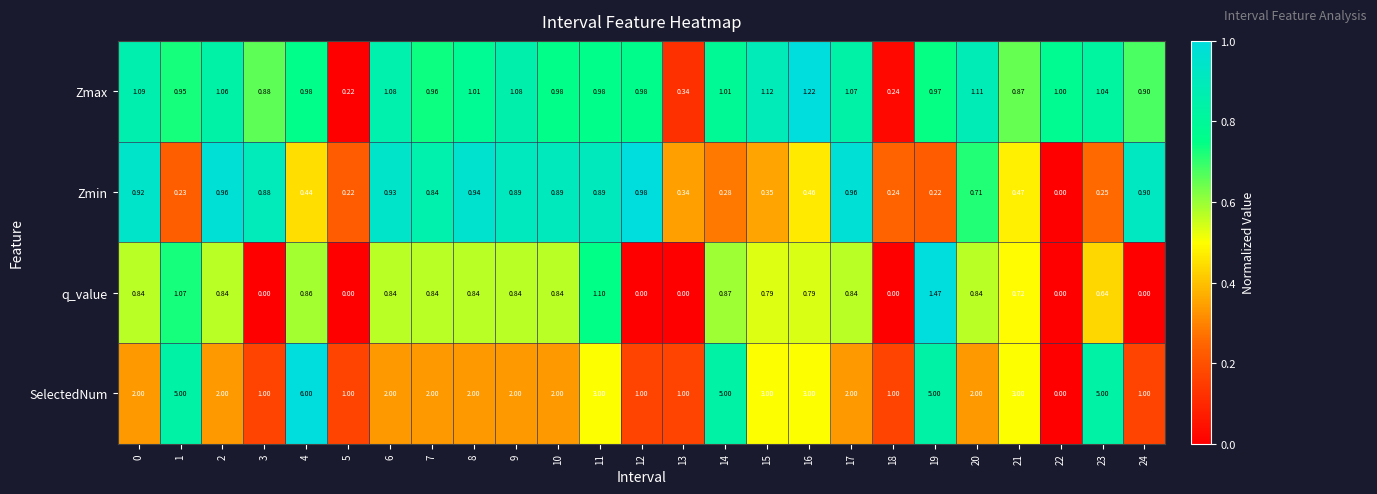

Which series has the largest range (max minus min)?

SelectedNum